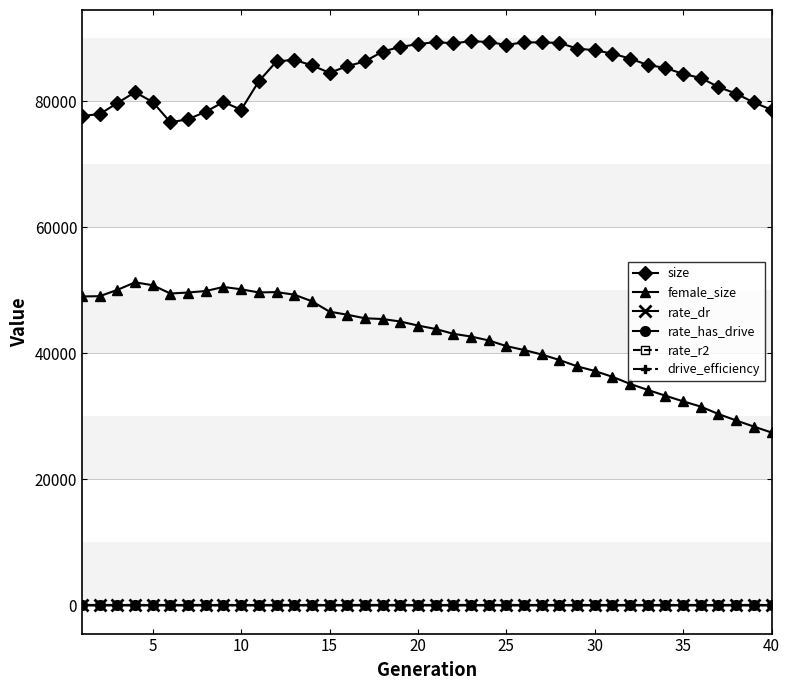

What is the maximum value shown in the chart?

89553.0